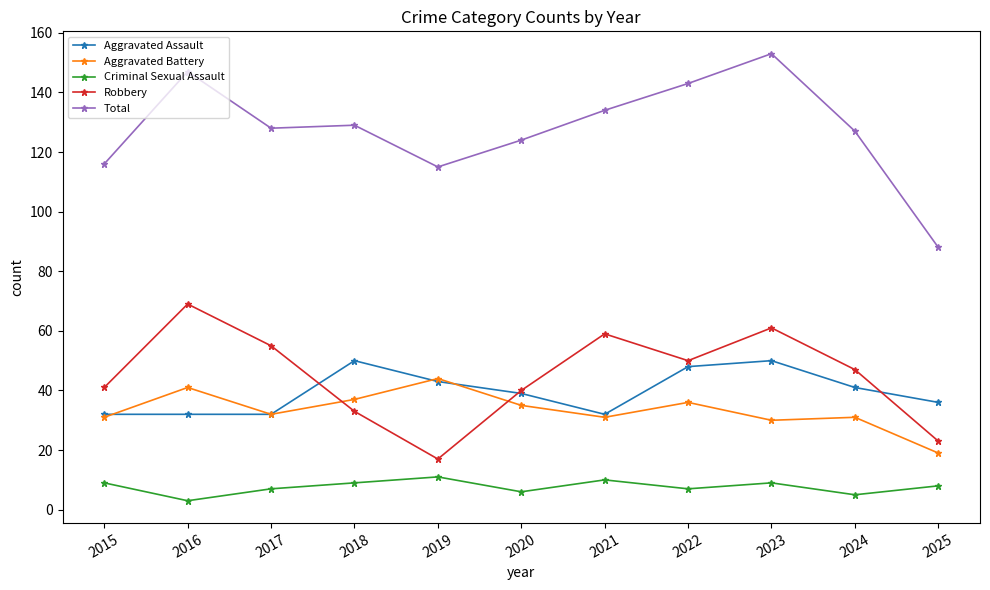

Is the value of Total at 2020 greater than the value of Criminal Sexual Assault at 2019?

Yes